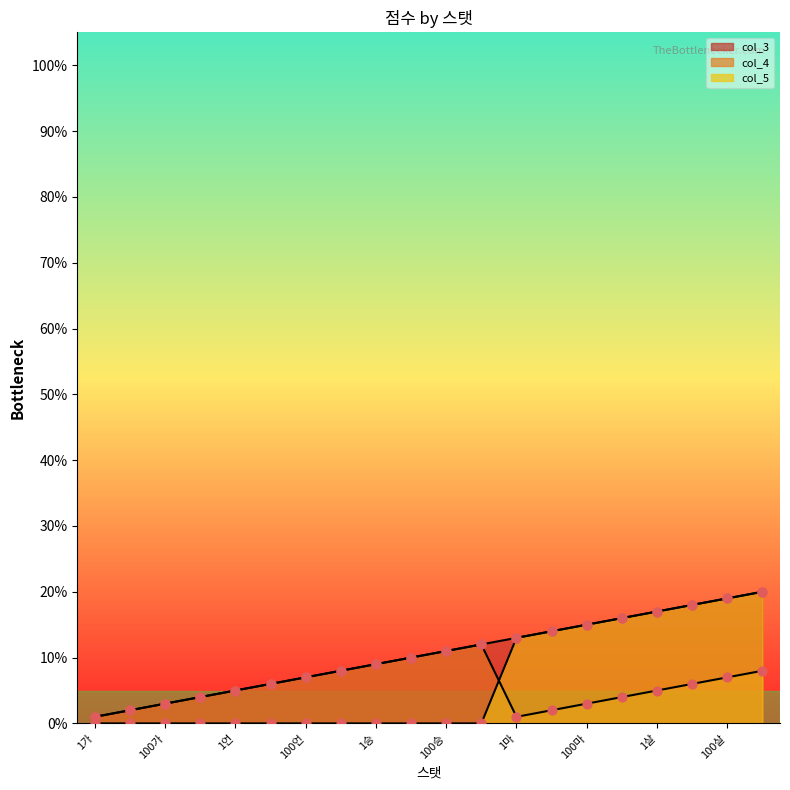

What is the total value across all series at 10언?

0.1